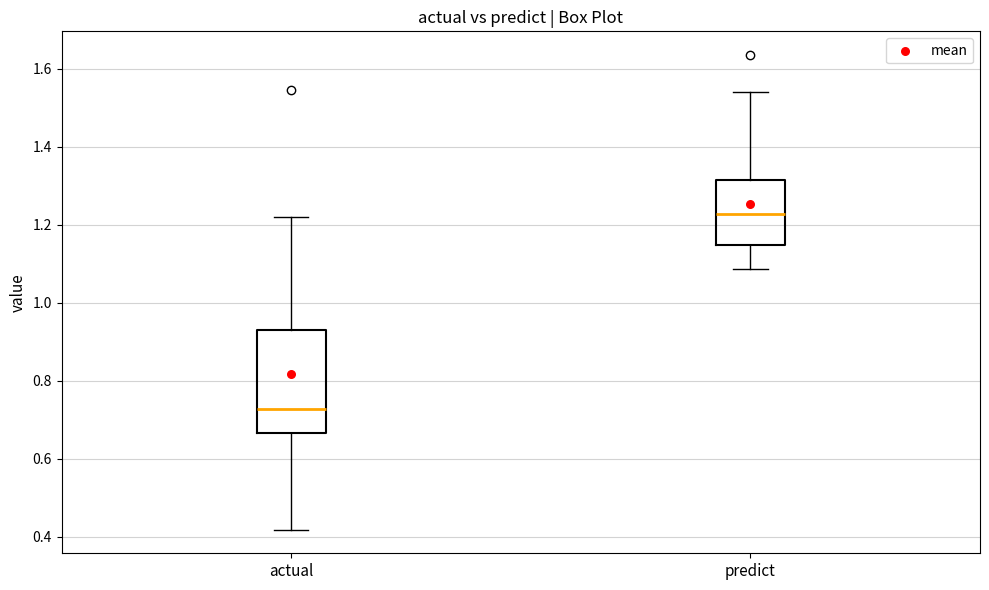

Comparing the boxes themselves (not the whiskers), which one is the tallest?

actual